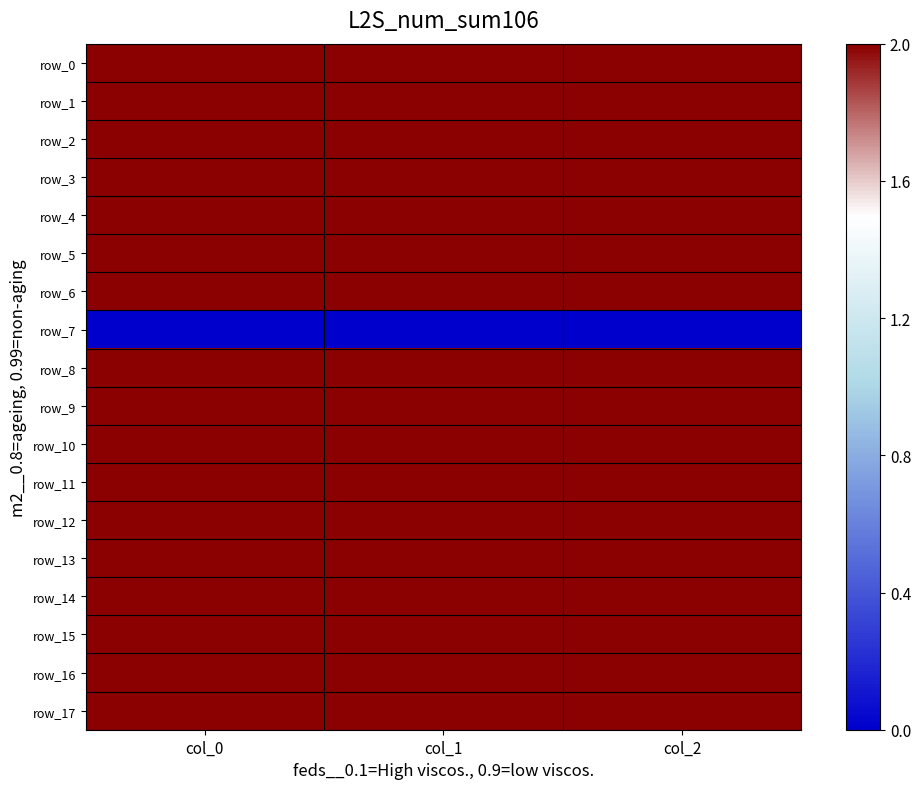

Reading left to right, list all the values displayed in this chart.

row_0: col_0=903.3	col_1=604.1	col_2=2.0
row_1: col_0=940.0	col_1=651.4	col_2=2.0
row_2: col_0=900.0	col_1=702.0	col_2=2.0
row_3: col_0=916.7	col_1=783.0	col_2=2.0
row_4: col_0=943.3	col_1=833.6	col_2=2.0
row_5: col_0=970.0	col_1=600.8	col_2=2.0
row_6: col_0=1043.3	col_1=600.8	col_2=2.0
row_7: col_0=0.0	col_1=0.0	col_2=0.0
row_8: col_0=1080.0	col_1=742.5	col_2=2.0
row_9: col_0=946.7	col_1=810.0	col_2=2.0
row_10: col_0=976.7	col_1=911.2	col_2=2.0
row_11: col_0=1106.7	col_1=712.1	col_2=2.0
row_12: col_0=946.7	col_1=803.2	col_2=2.0
row_13: col_0=976.7	col_1=924.8	col_2=2.0
row_14: col_0=883.3	col_1=610.9	col_2=2.0
row_15: col_0=900.0	col_1=590.6	col_2=2.0
row_16: col_0=876.7	col_1=641.2	col_2=2.0
row_17: col_0=920.0	col_1=583.9	col_2=2.0